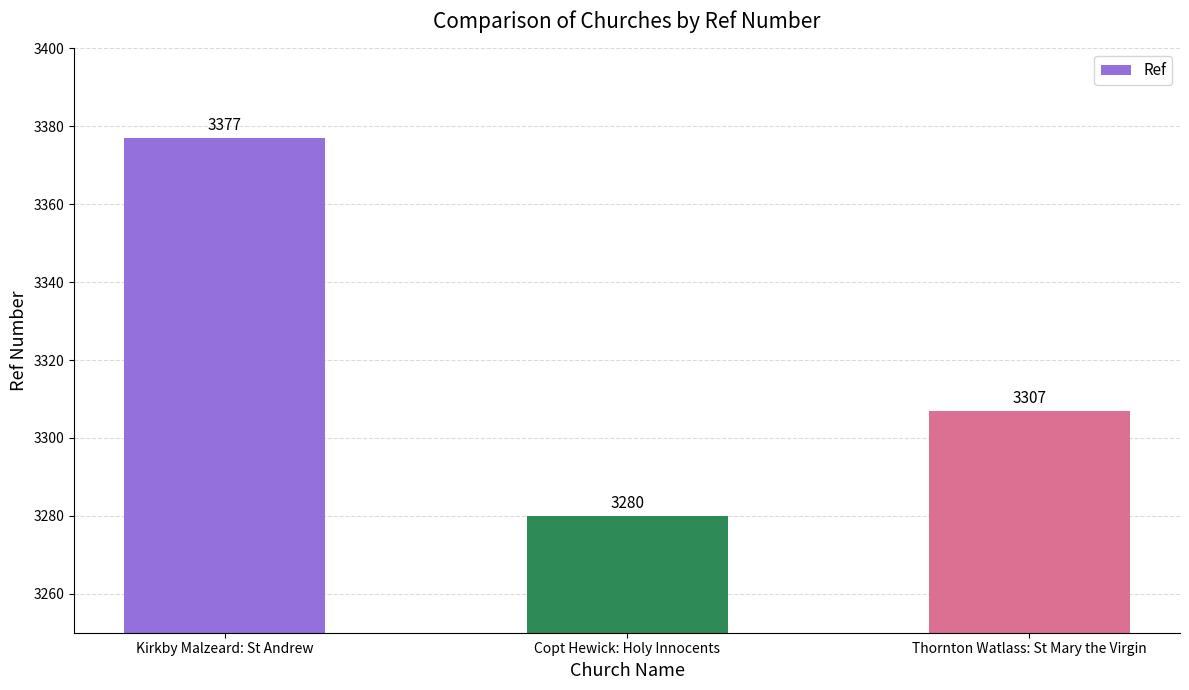

True or false: the data shows 3280 at Copt Hewick: Holy Innocents.

True